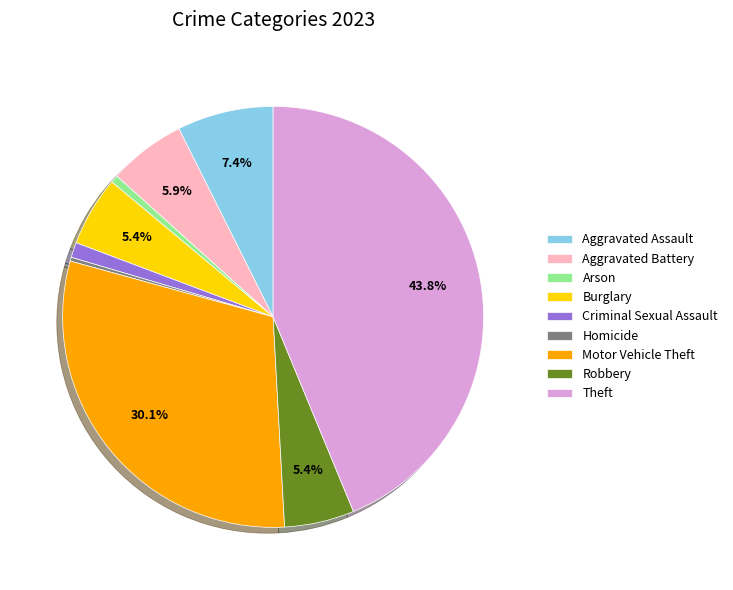

Is the sum of Motor Vehicle Theft and Robbery greater than half?

No